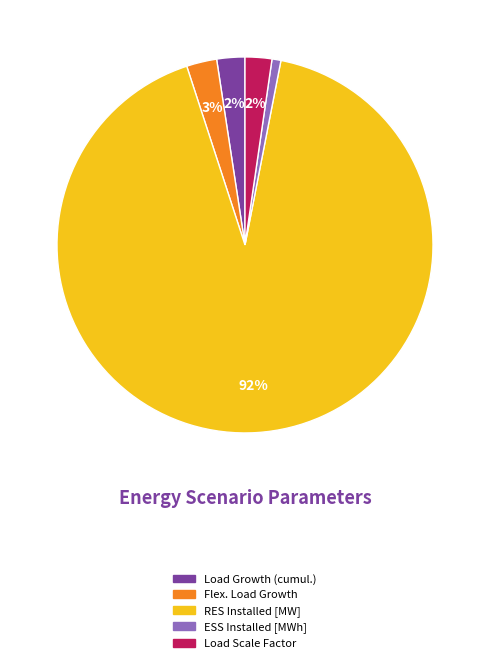

Does any single category account for the majority?

Yes